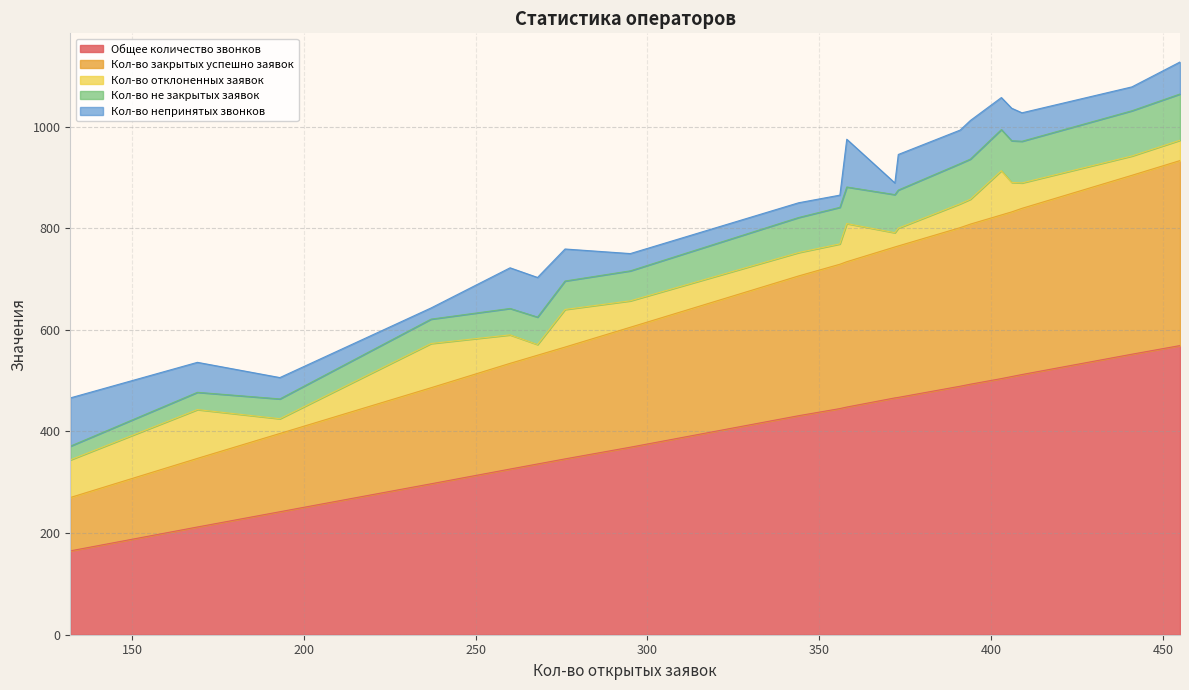

What is the highest value of the Общее количество звонков series?

569